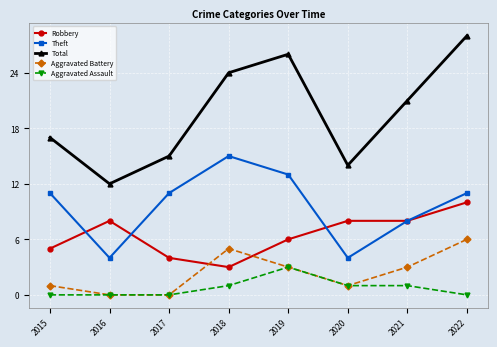

Is it true that Theft equals 11 at 2022?

True